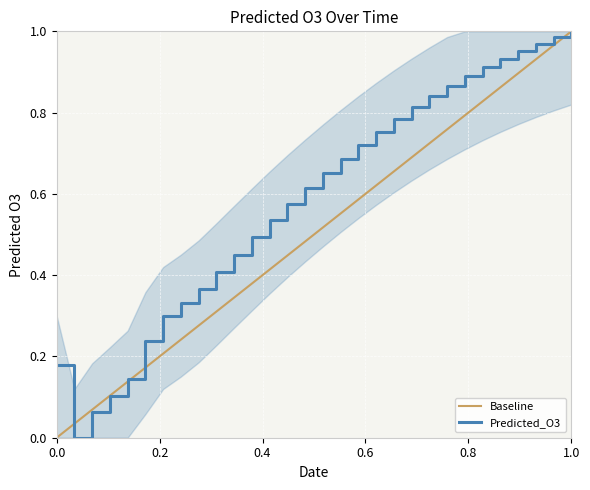

What is the value of the 11th point from the left?

0.5